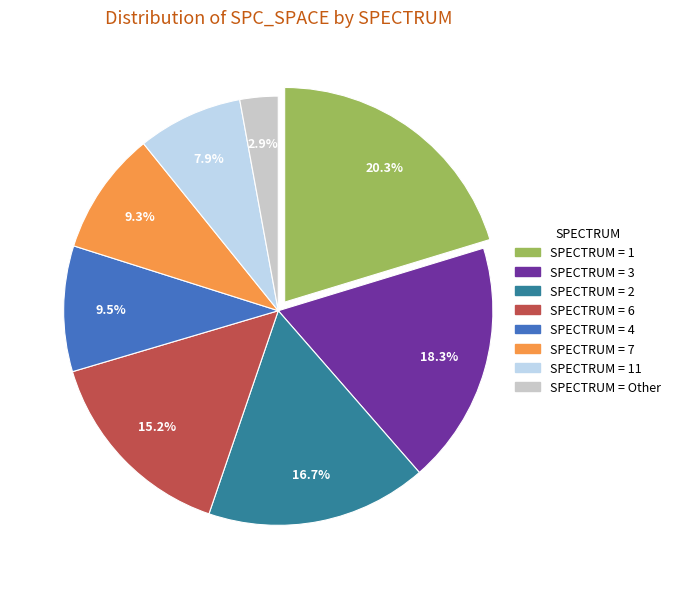

Is there a majority slice in this chart?

No